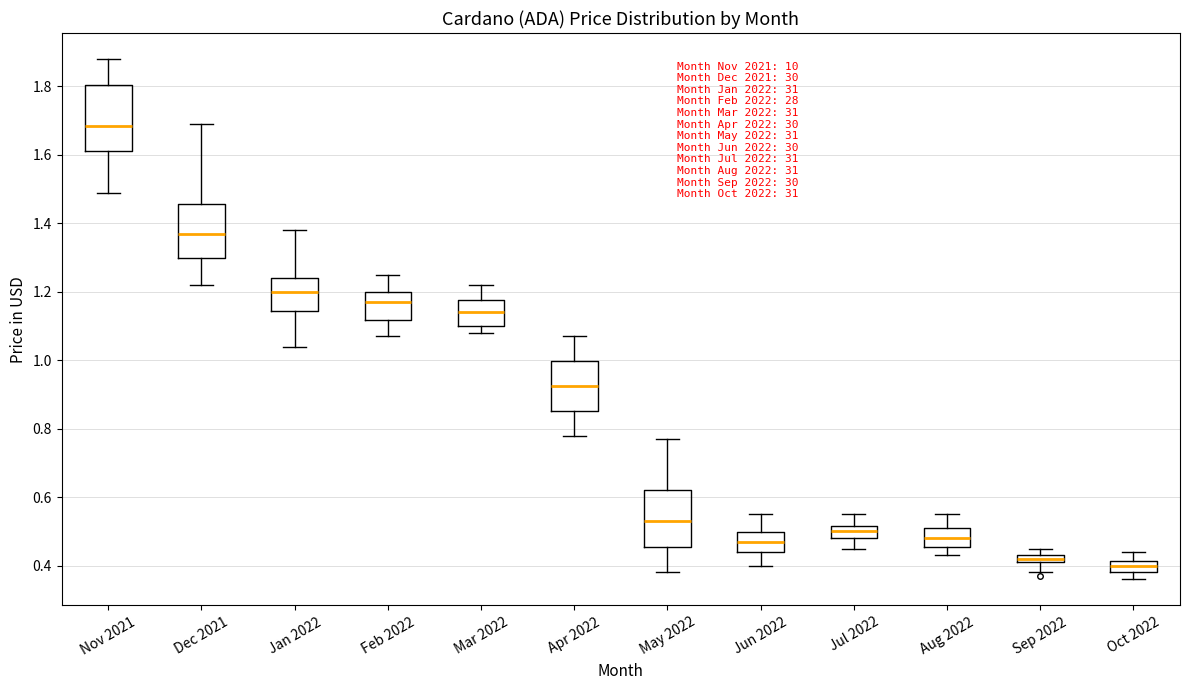

Comparing the boxes themselves (not the whiskers), which one is the tallest?

Nov 2021